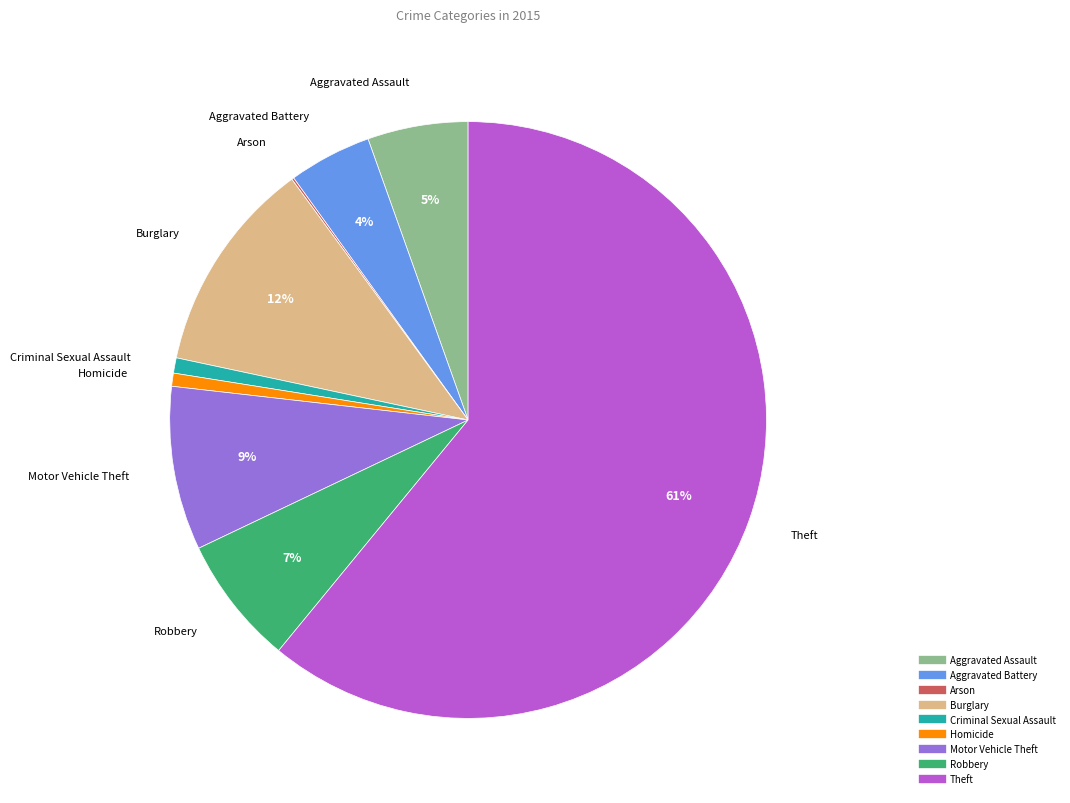

The Theft slice represents 75% of the pie. True or false?

False